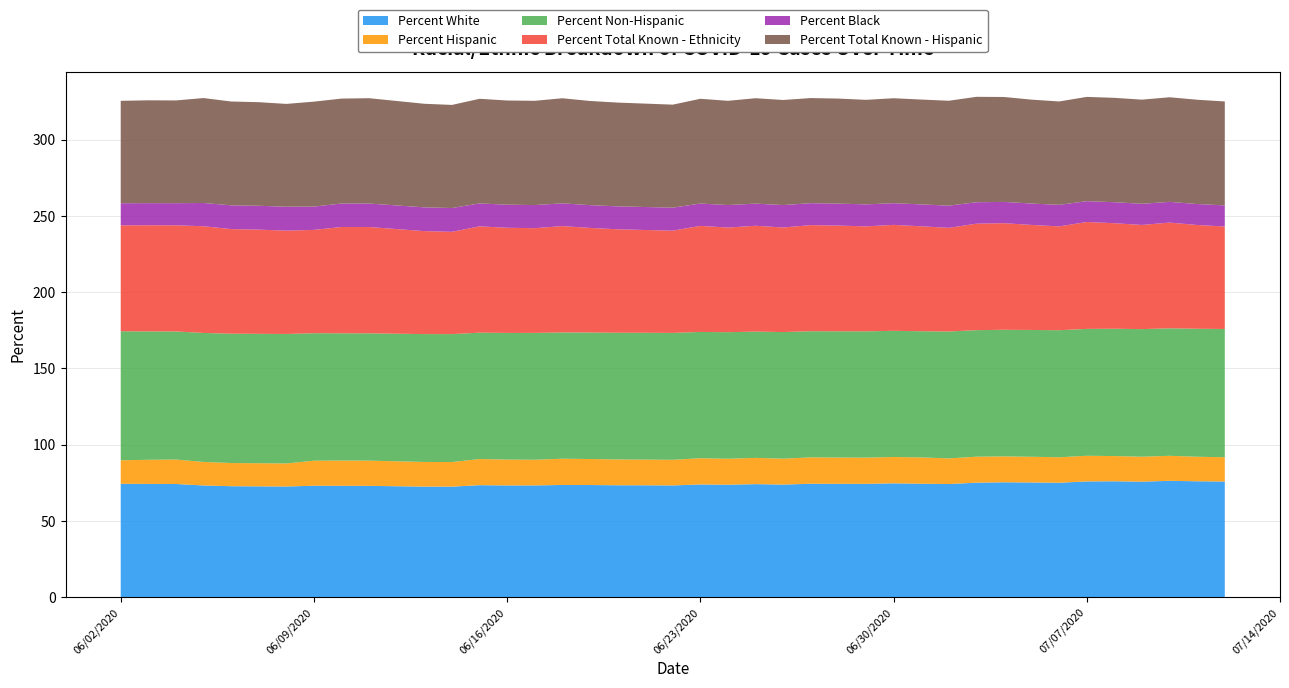

Reading right to left, list all the values displayed in this chart.

Percent White: 75.8	76.0	76.2	75.7	76.0	75.9	75.0	75.2	75.3	75.0	74.1	74.3	74.6	74.3	74.3	74.3	73.8	74.1	73.7	73.9	73.2	73.3	73.3	73.5	73.5	73.2	73.2	73.4	72.4	72.5	72.9	73.0	73.0	72.5	72.6	72.7	73.2	74.2	74.2	74.3
Percent Hispanic: 15.9	16.1	16.4	16.3	16.5	16.8	16.7	16.9	17.0	17.0	16.8	17.3	17.3	17.2	17.2	17.3	17.0	17.2	17.0	17.2	16.8	16.8	16.9	17.1	17.2	16.8	17.0	17.1	16.1	16.2	16.5	16.6	16.4	15.1	15.2	15.2	15.4	16.0	15.8	15.4
Percent Non-Hispanic: 84.1	83.9	83.6	83.7	83.5	83.2	83.3	83.1	83.0	83.0	83.2	82.7	82.7	82.8	82.8	82.7	83.0	82.8	83.0	82.8	83.2	83.2	83.1	83.0	82.8	83.2	83.0	82.9	83.9	83.8	83.5	83.4	83.6	84.9	84.8	84.8	84.6	84.0	84.2	84.6
Percent Total Known - Ethnicity: 67.2	68.0	69.3	68.3	69.2	70.1	68.1	68.8	69.9	69.8	68.0	68.8	69.5	68.8	69.3	69.6	68.6	69.4	68.6	69.5	67.0	67.4	67.8	68.6	69.7	68.7	68.9	69.7	67.1	67.5	69.7	69.7	67.8	67.8	68.3	68.6	70.0	69.6	69.6	69.5
Percent Black: 13.8	13.8	13.6	13.9	13.8	13.6	14.1	14.0	13.9	14.1	14.6	14.4	14.2	14.4	14.4	14.4	14.7	14.5	14.7	14.6	15.1	15.1	15.0	14.9	14.9	15.2	15.1	15.0	15.6	15.6	15.4	15.4	15.3	15.7	15.6	15.6	15.3	14.5	14.5	14.5
Percent Total Known - Hispanic: 68.1	68.4	68.6	68.3	68.4	68.4	67.8	68.1	68.8	69.1	68.8	68.7	68.8	68.5	68.9	68.9	68.9	69.1	68.4	68.7	67.5	67.8	68.0	68.3	68.9	68.4	68.3	68.6	67.6	67.9	69.1	68.8	68.8	67.4	67.9	68.1	68.8	67.4	67.4	67.1